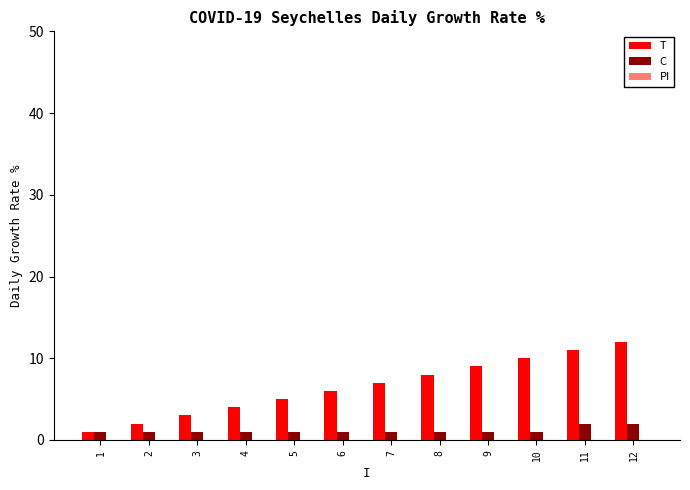

How many distinct data groups are displayed?

2